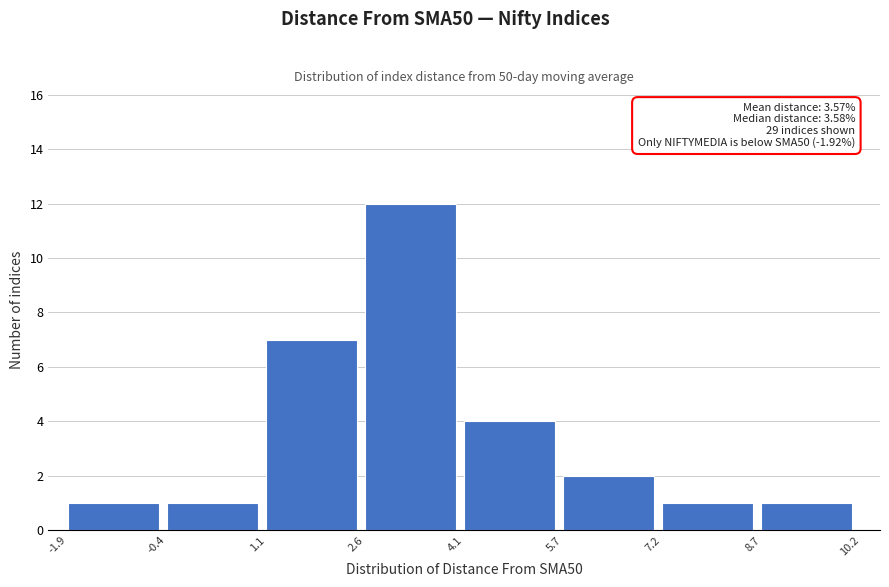

Over which range of the x-axis is the bar tallest?

2.6 to 4.1